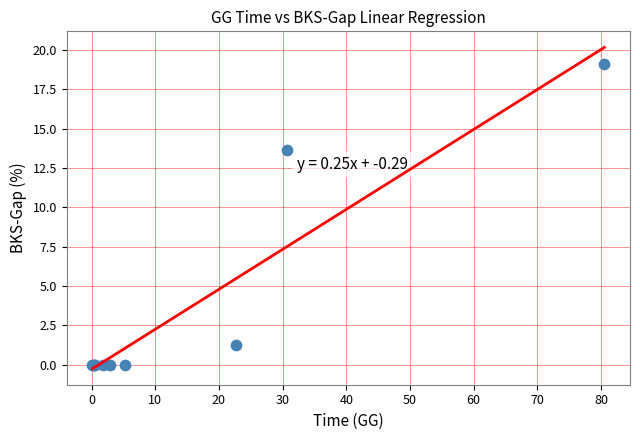

What Y value in the scatter plot is closest to 9?

13.6